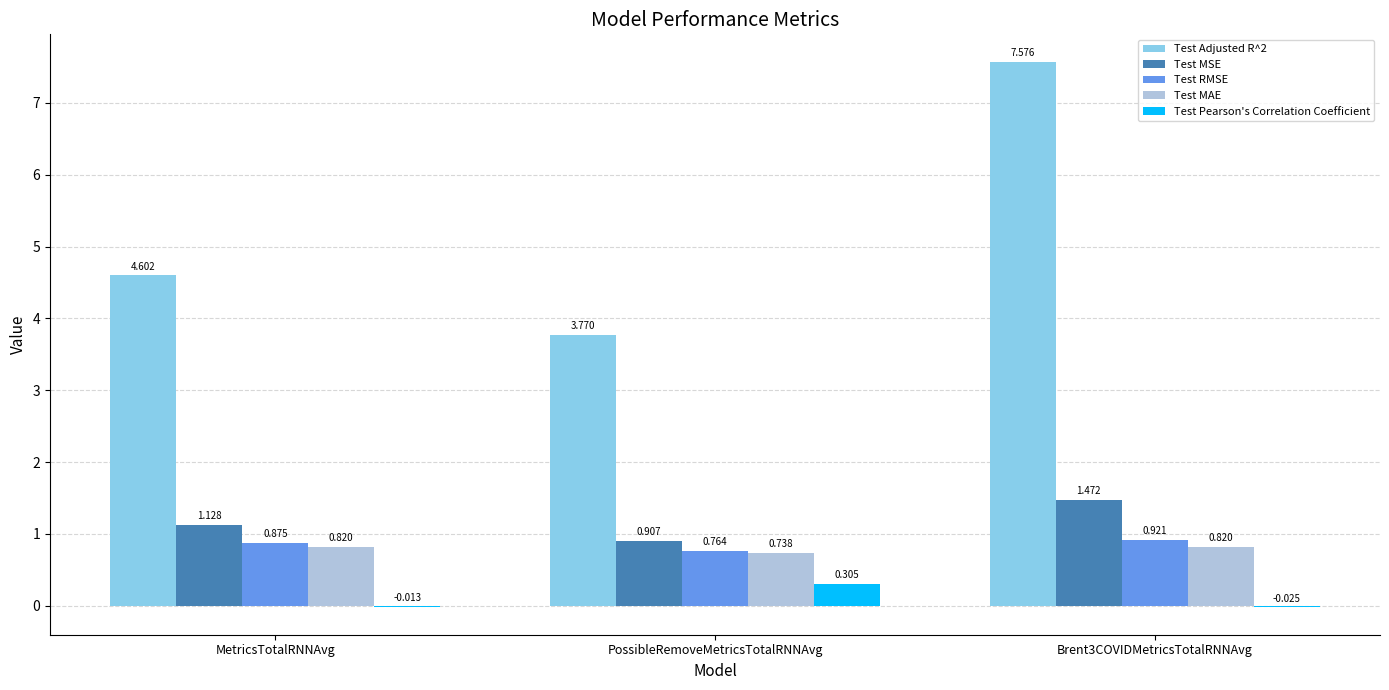

At which label is Test MAE closest to 0?

PossibleRemoveMetricsTotalRNNAvg